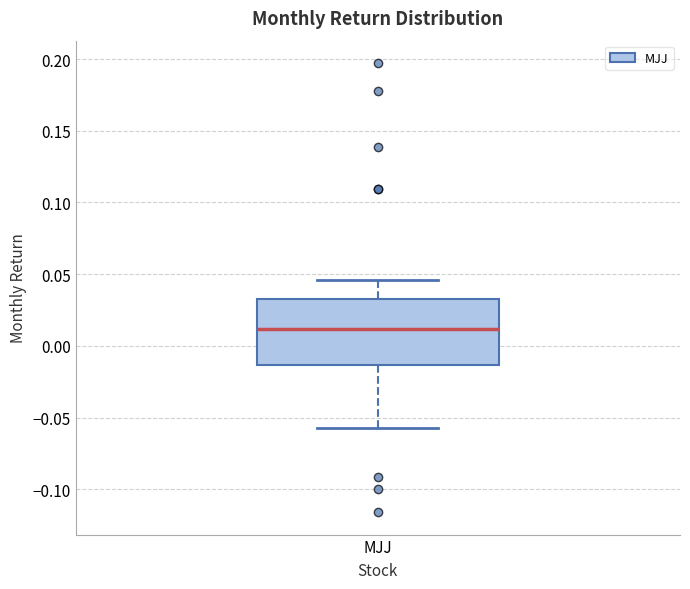

Transcribe this box plot: give where the median line is, the range the box spans, and where the two whiskers end, as read against the y-axis. The values are not printed on the chart, so give them approximately, as read against the axis.

median 0.010, box -0.015 to 0.035, whiskers -0.055 to 0.045